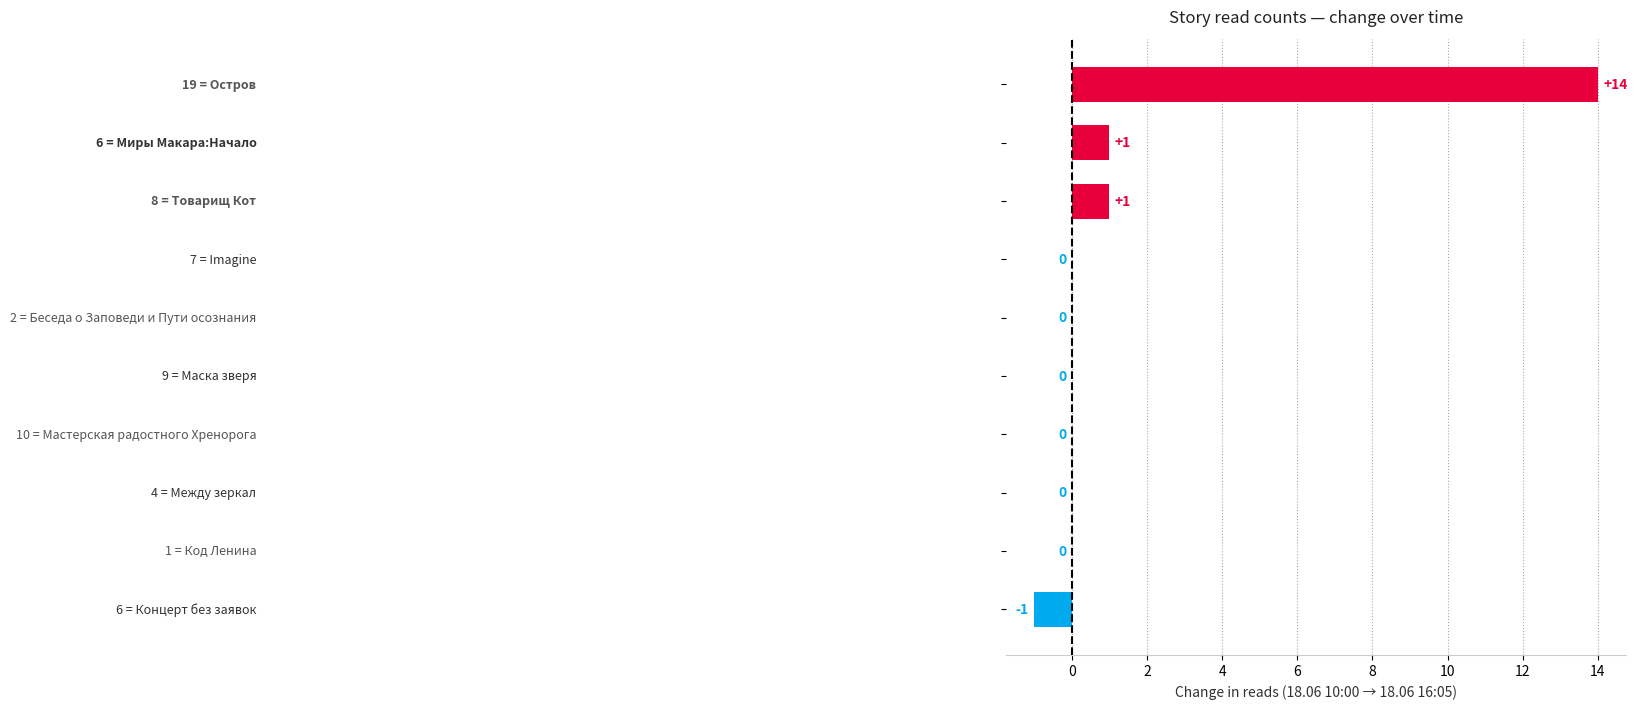

What is the greatest value displayed?

14